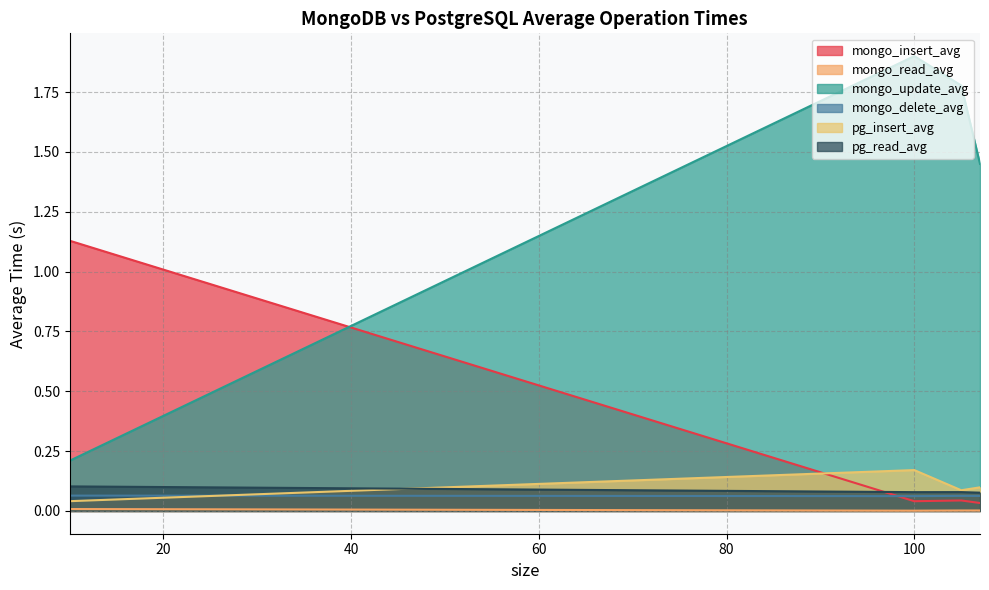

Reading left to right, extract all data points from this chart.

mongo_insert_avg: 1.1	0.0	0.0	0.0
mongo_read_avg: 0.0	0.0	0.0	0.0
mongo_update_avg: 0.2	1.9	1.8	1.5
mongo_delete_avg: 0.1	0.1	0.1	0.1
pg_insert_avg: 0.0	0.2	0.1	0.1
pg_read_avg: 0.1	0.1	0.1	0.1